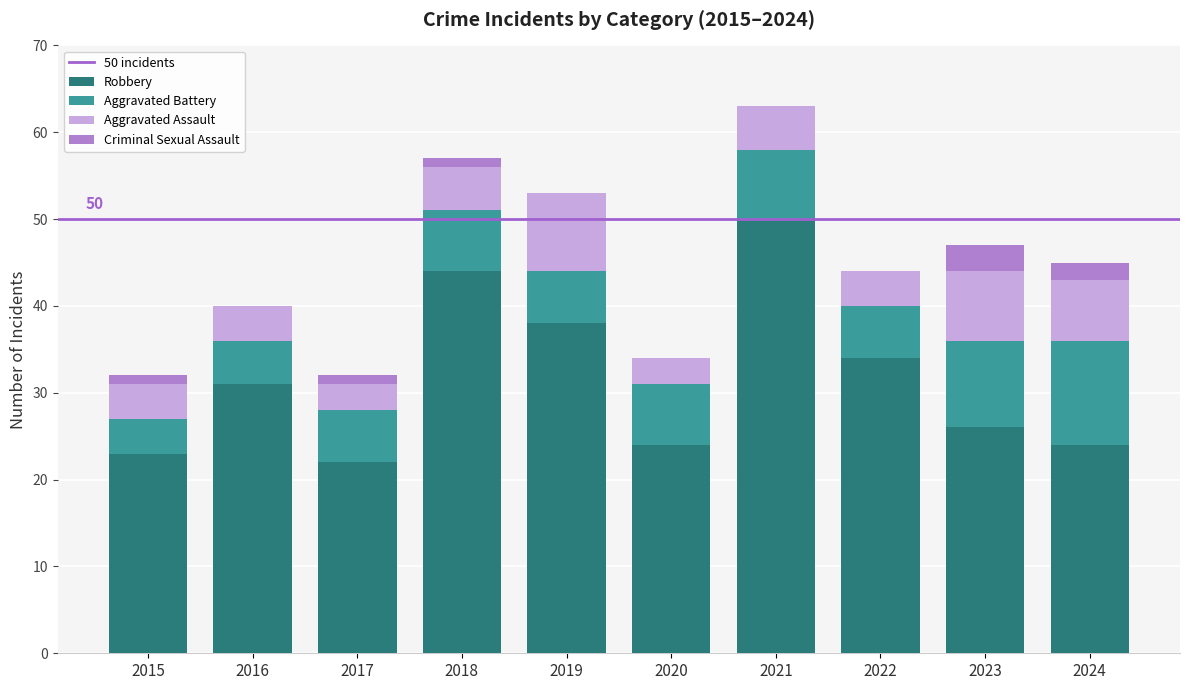

What is the total value across all series at 2016?

40